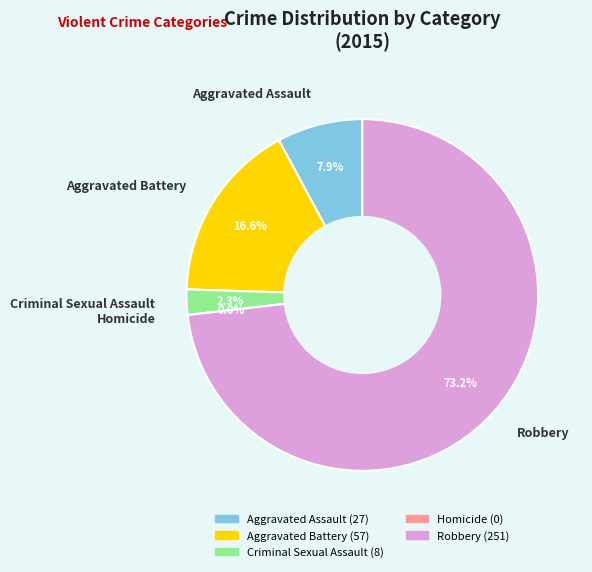

What percentage is the Robbery slice, to the nearest percent?

73%